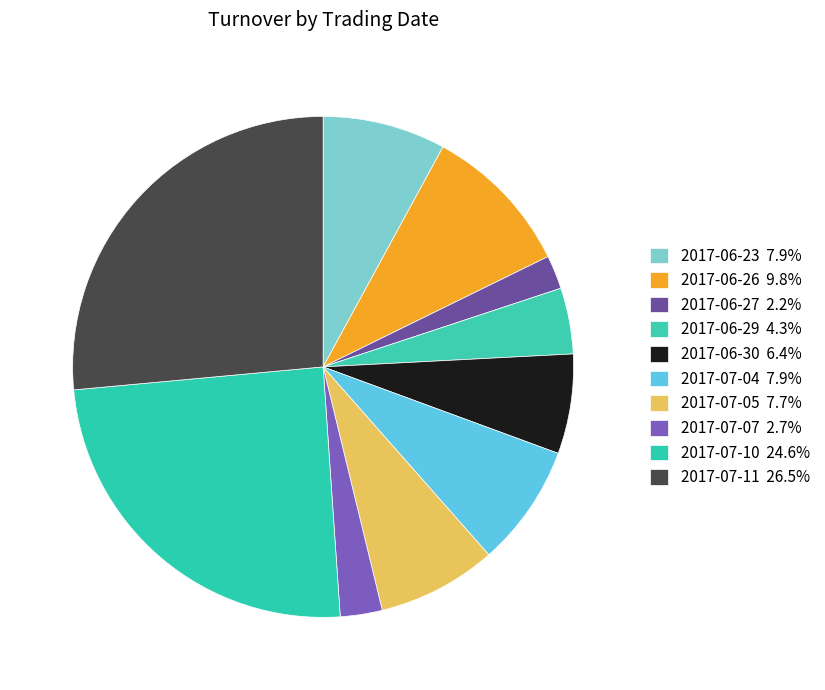

True or false: 2017-06-26 accounts for 10% of the total.

True